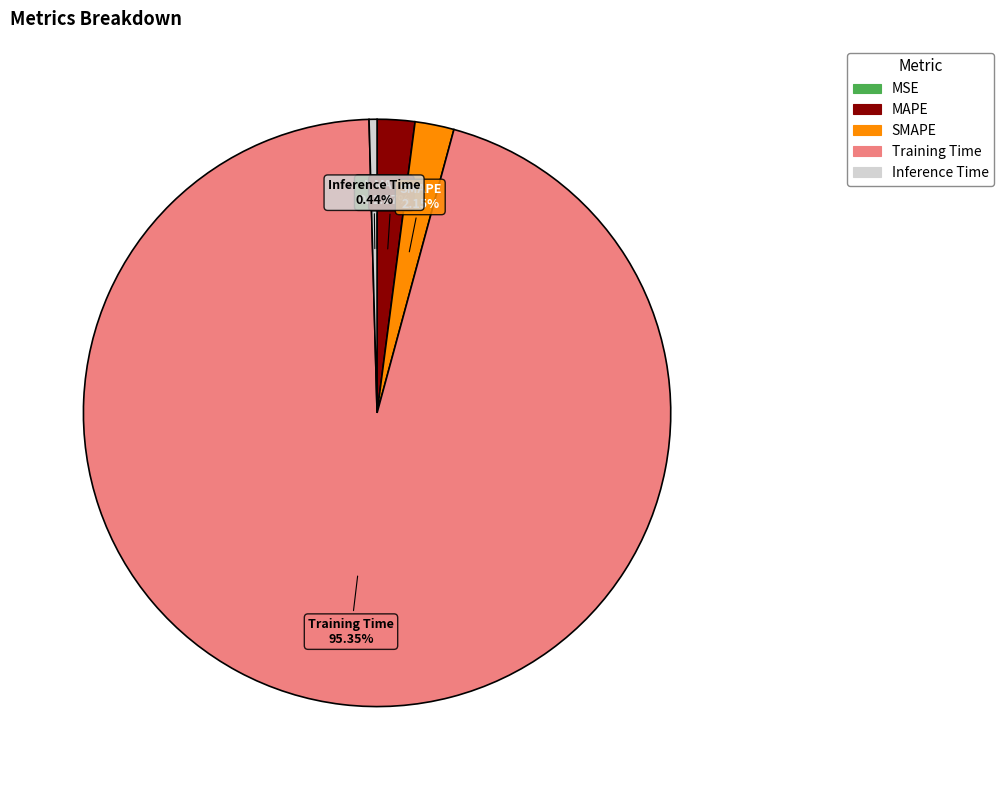

Which slice is the largest?

Training Time